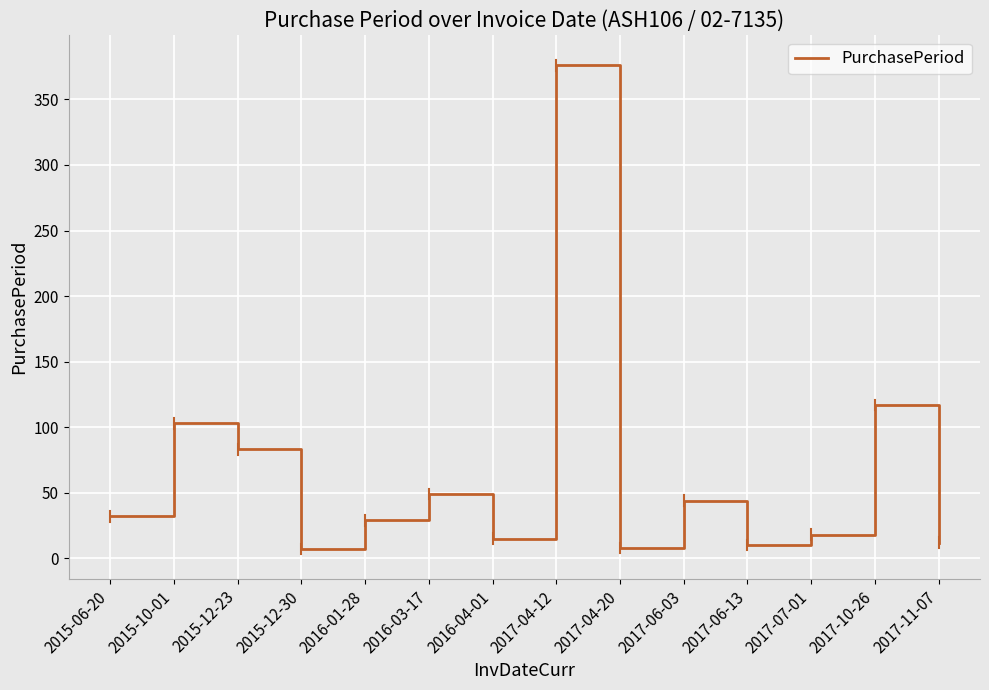

What position from the right is 2015-10-01?

13